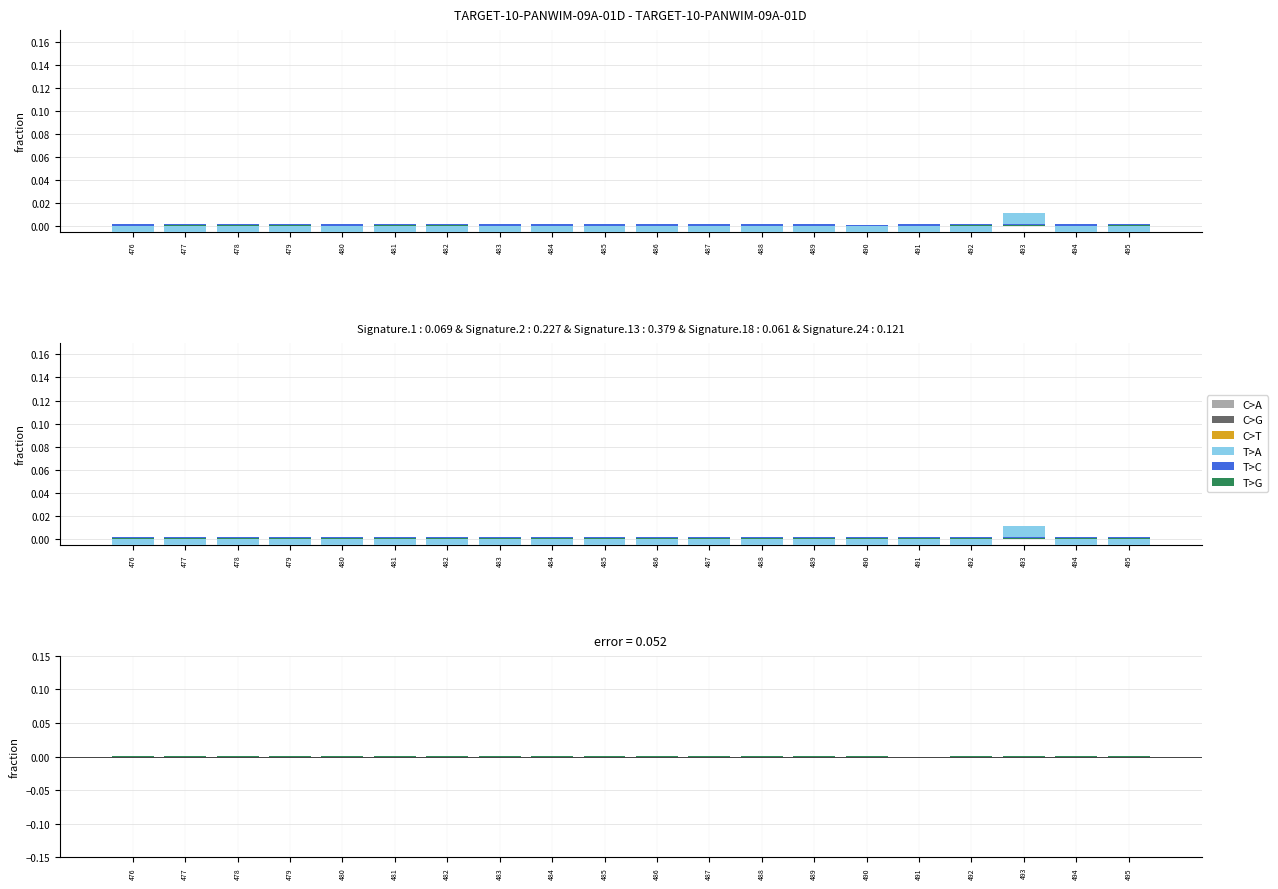

What are all the series names shown in the legend?

C>A, C>G, C>T, T>A, T>C, T>G